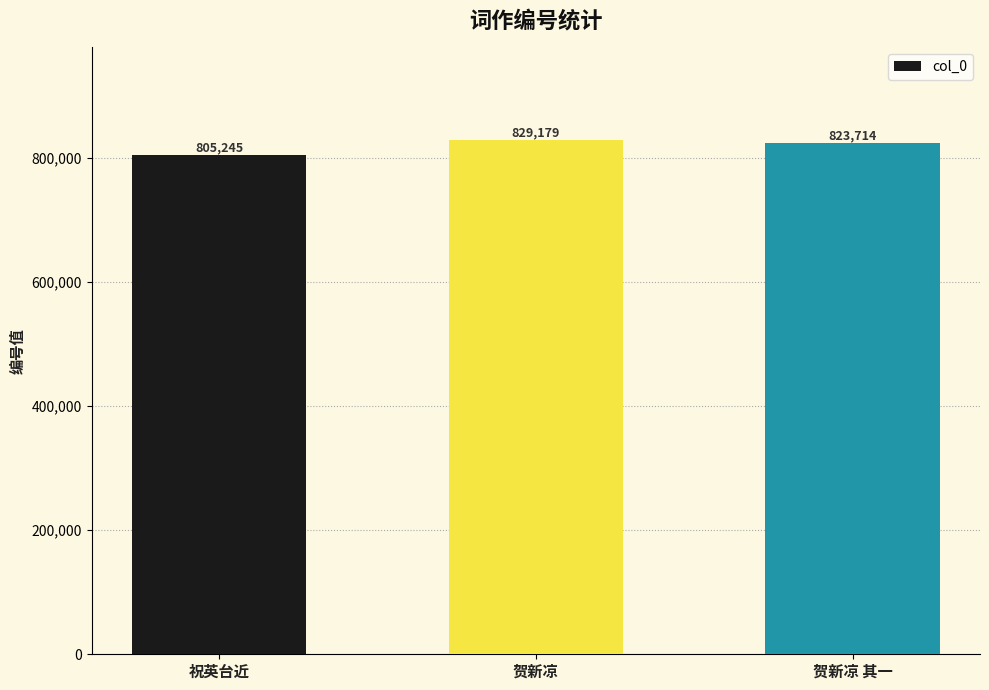

Rank the categories by value from highest to lowest.

贺新凉, 贺新凉 其一, 祝英台近